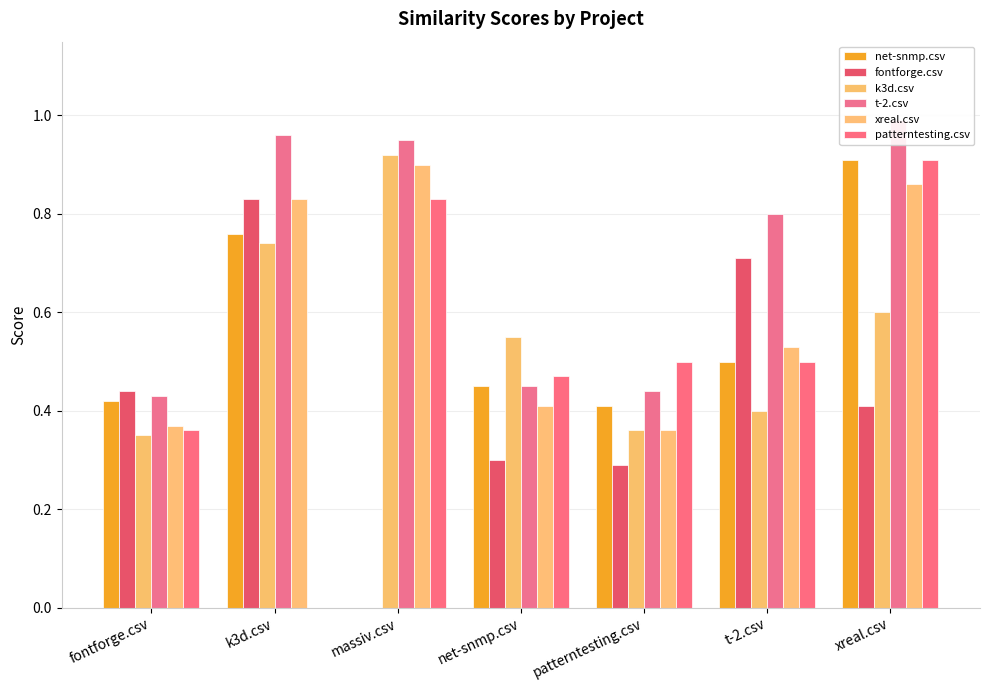

At net-snmp.csv, list the series in order from smallest to largest.

fontforge.csv, xreal.csv, net-snmp.csv, t-2.csv, patterntesting.csv, k3d.csv